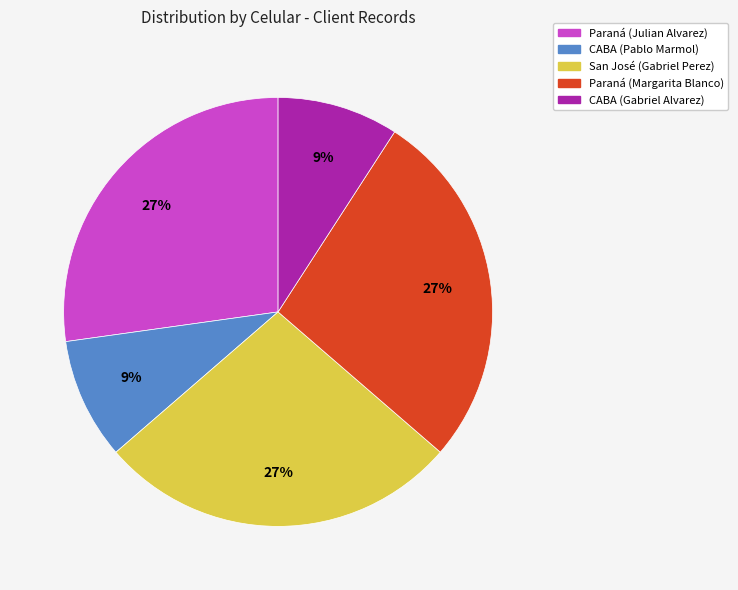

Combined, do CABA (Pablo Marmol) and Paraná (Julian Alvarez) account for over 50%?

No